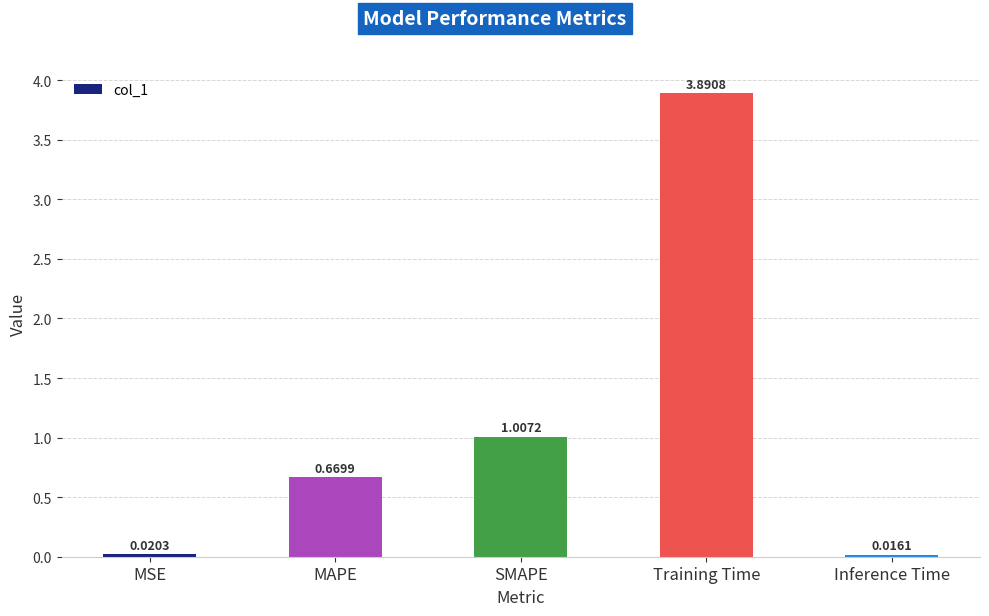

What is the difference between the maximum and minimum values?

3.9